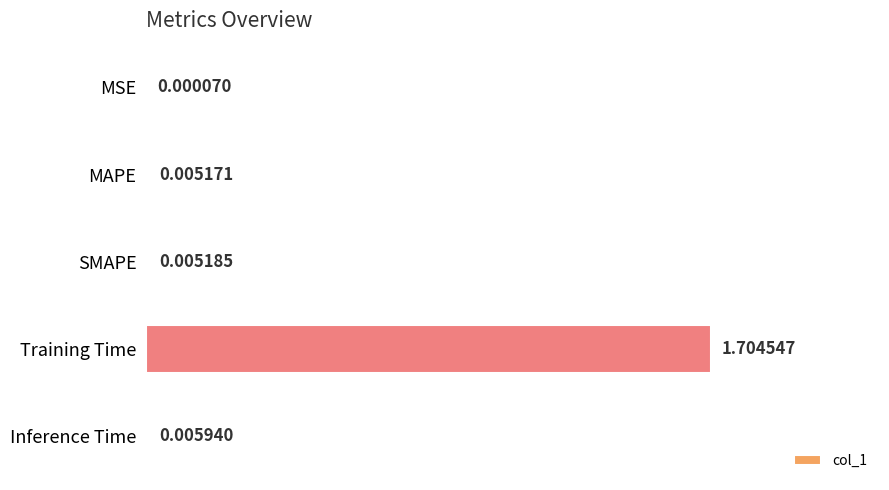

What is the greatest value displayed?

1.7